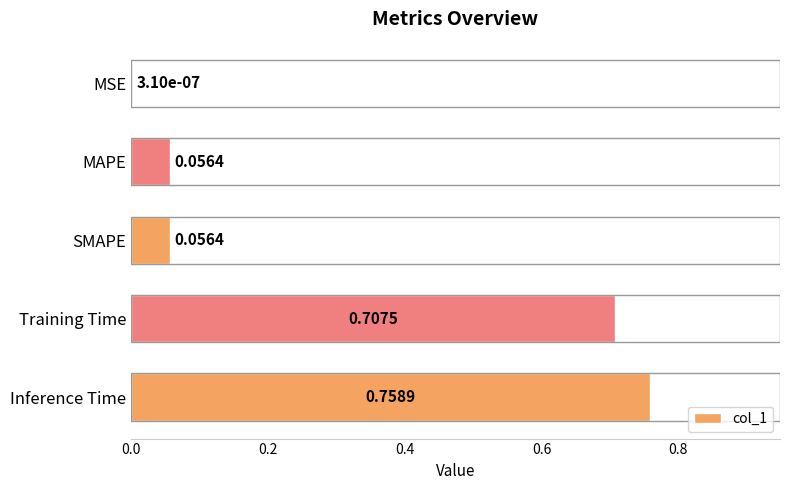

What is the sum of all values?

1.6